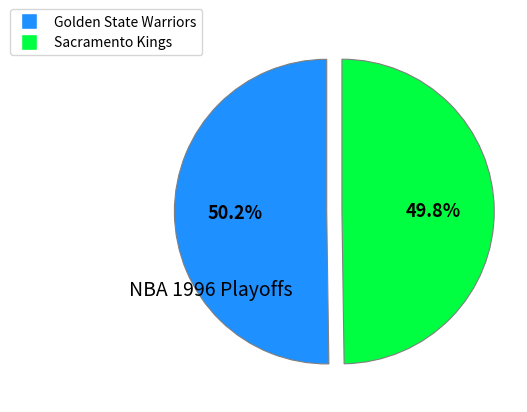

Combined, what portion of the pie is Golden State Warriors and Sacramento Kings?

100.0%